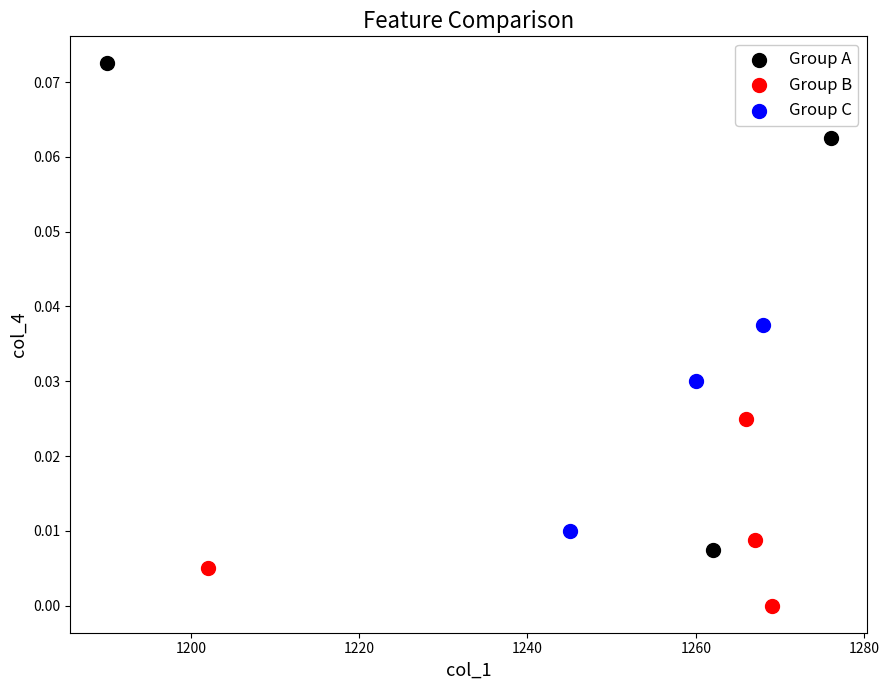

Which series has the largest Y range (max minus min)?

Group A